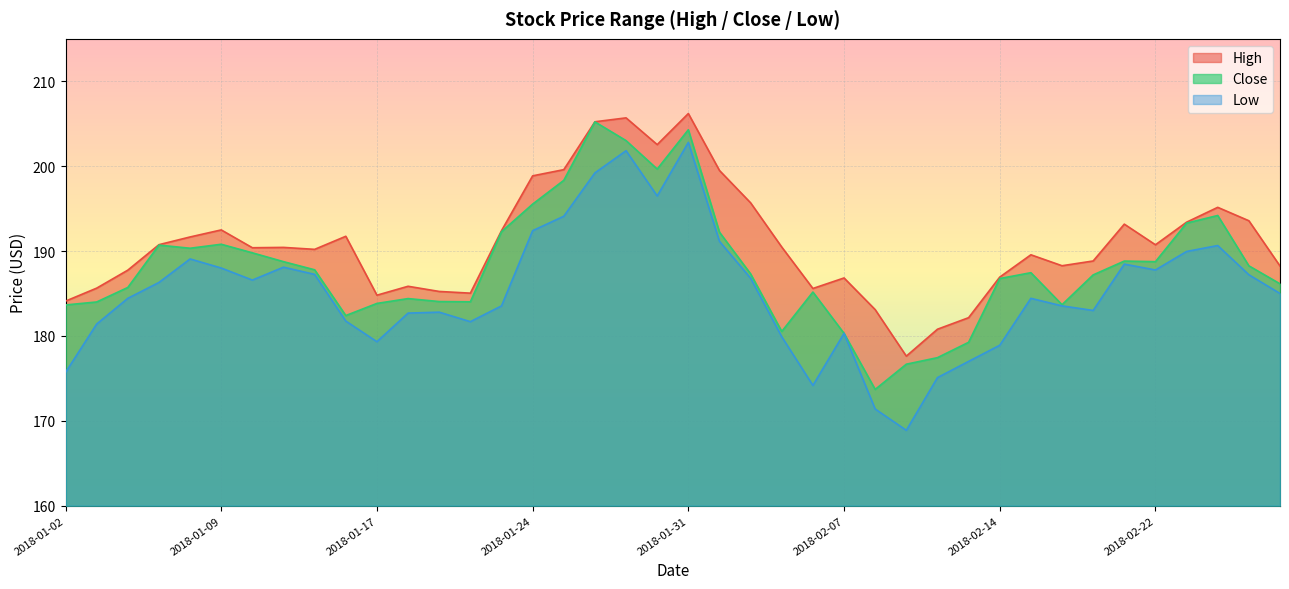

Which category has the lowest value across all series?

2018-02-09